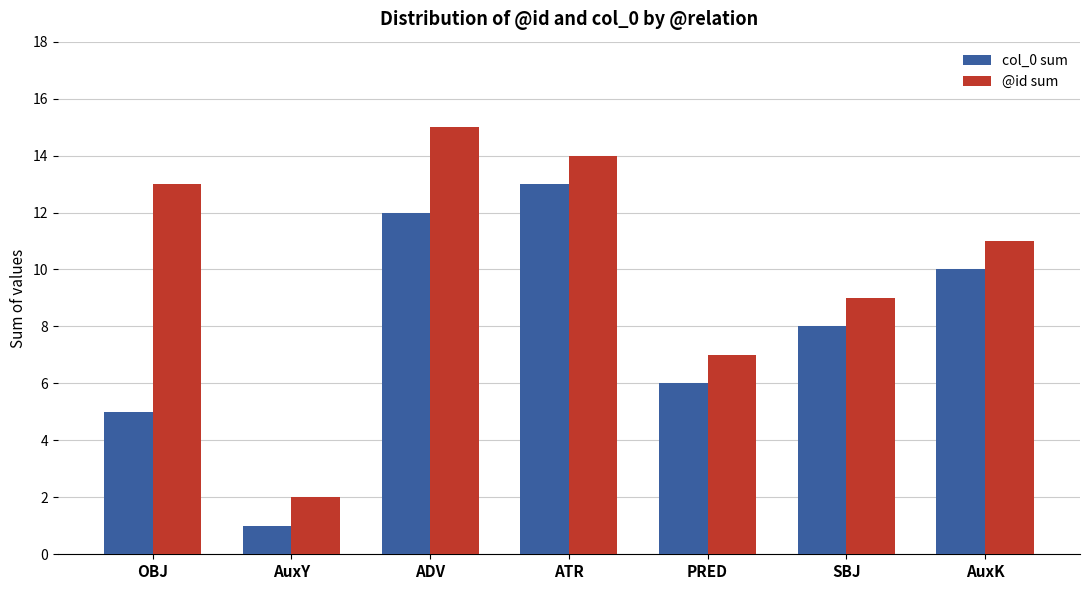

Reading right to left, list all the values displayed in this chart.

col_0 sum: AuxK=10	SBJ=8	PRED=6	ATR=13	ADV=12	AuxY=1	OBJ=5
@id sum: AuxK=11	SBJ=9	PRED=7	ATR=14	ADV=15	AuxY=2	OBJ=13